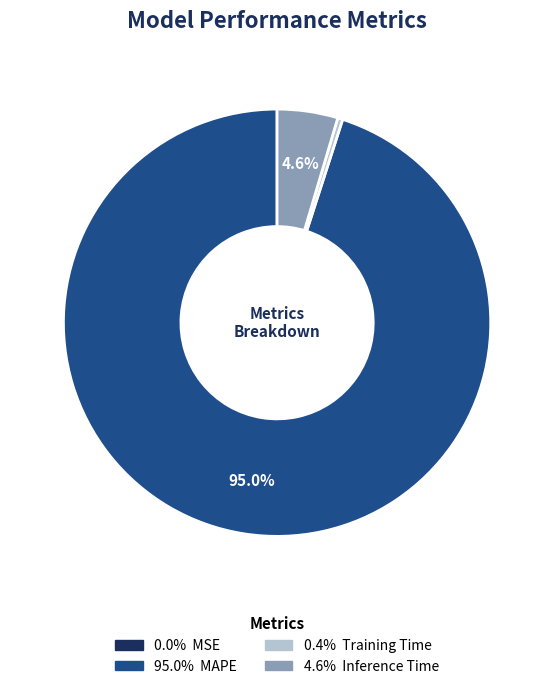

Does any single category account for the majority?

Yes